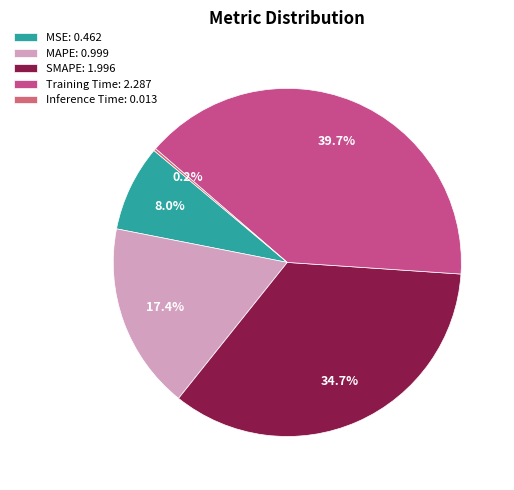

Which slice is the smallest?

Inference Time